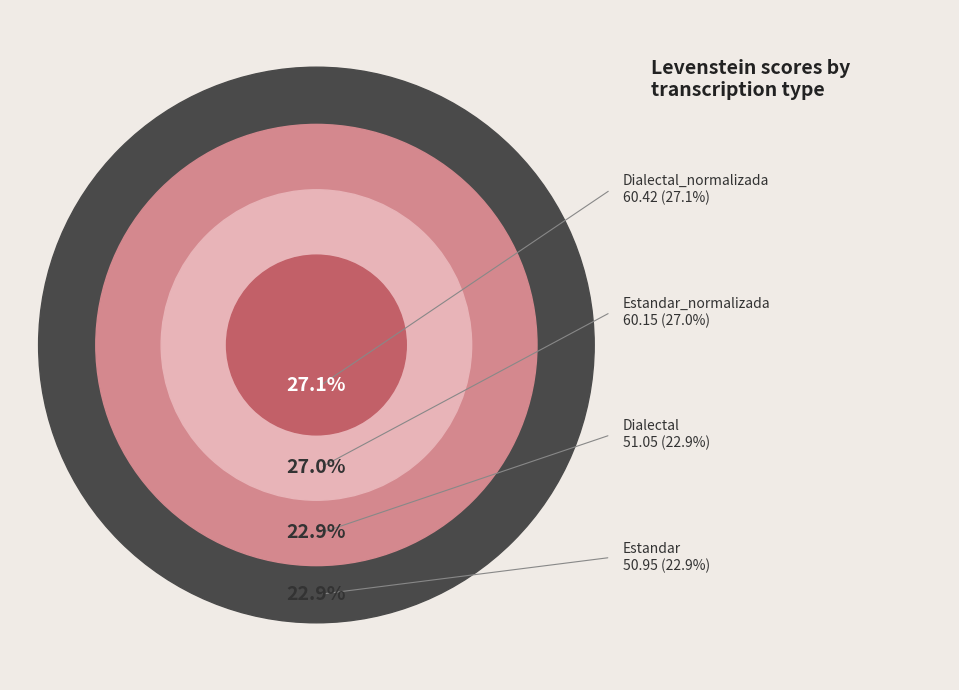

Rank the categories by value from lowest to highest.

Estandar, Dialectal, Estandar_normalizada, Dialectal_normalizada